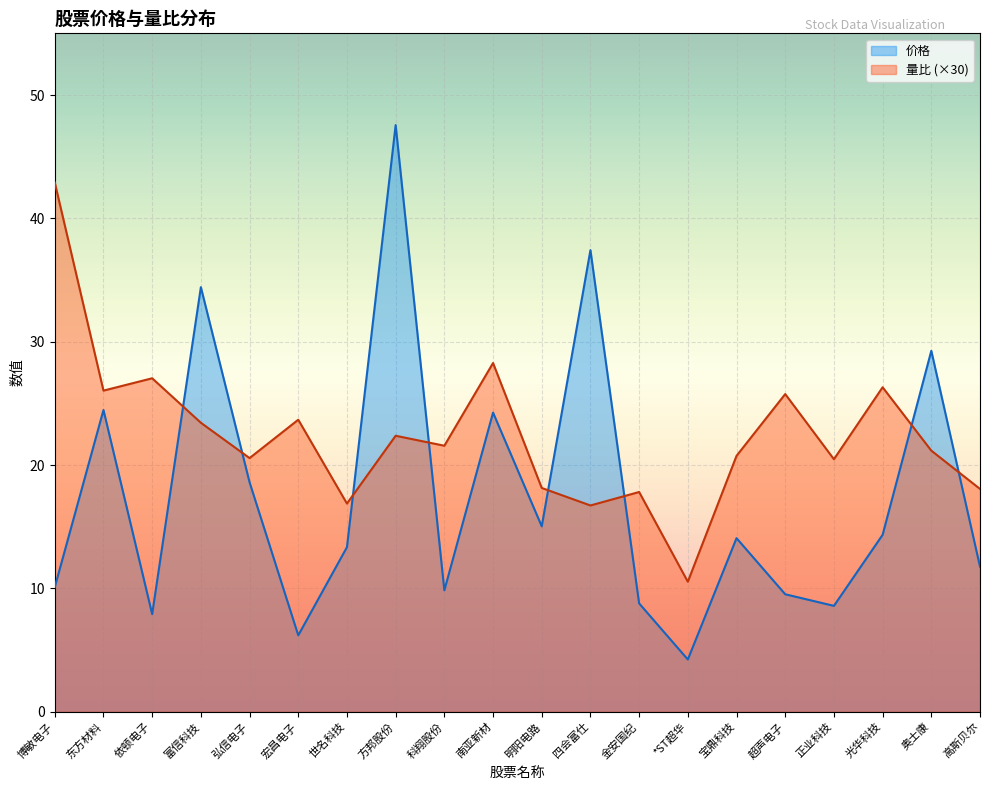

At which label does 量比 first exceed 21?

博敏电子